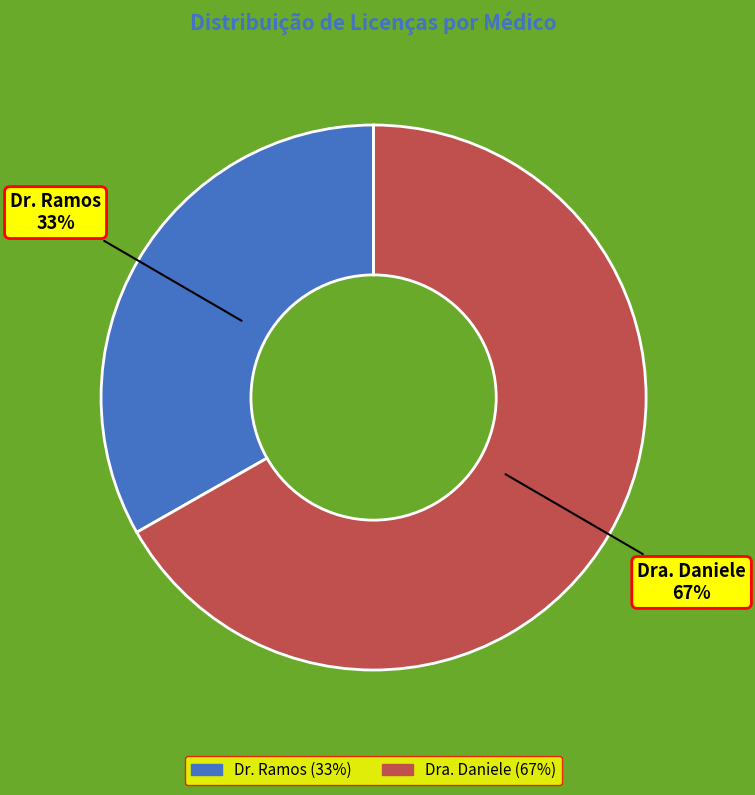

Is it true that Dra. Daniele is 72% of the pie?

False